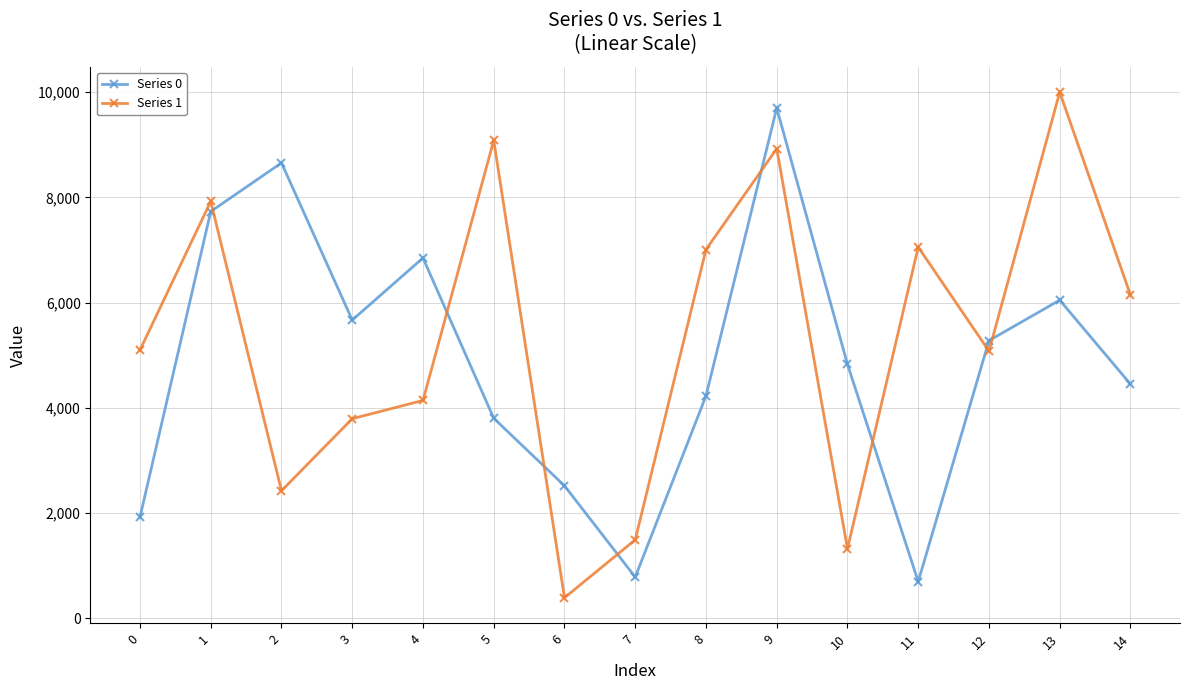

The Series 1 series shows 11658.3 at 1. True or false?

False